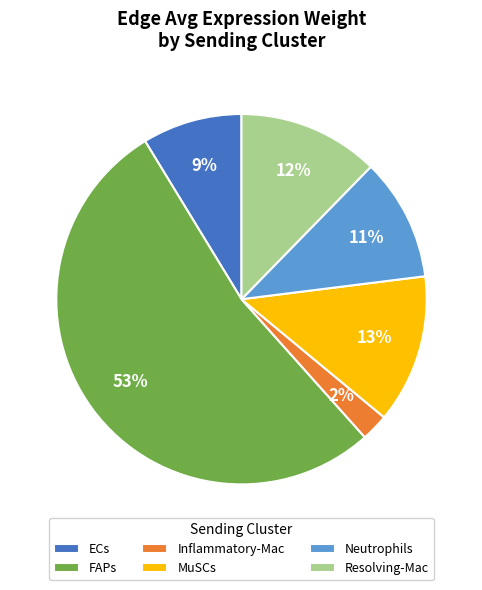

Is it true that ECs is 9% of the pie?

True